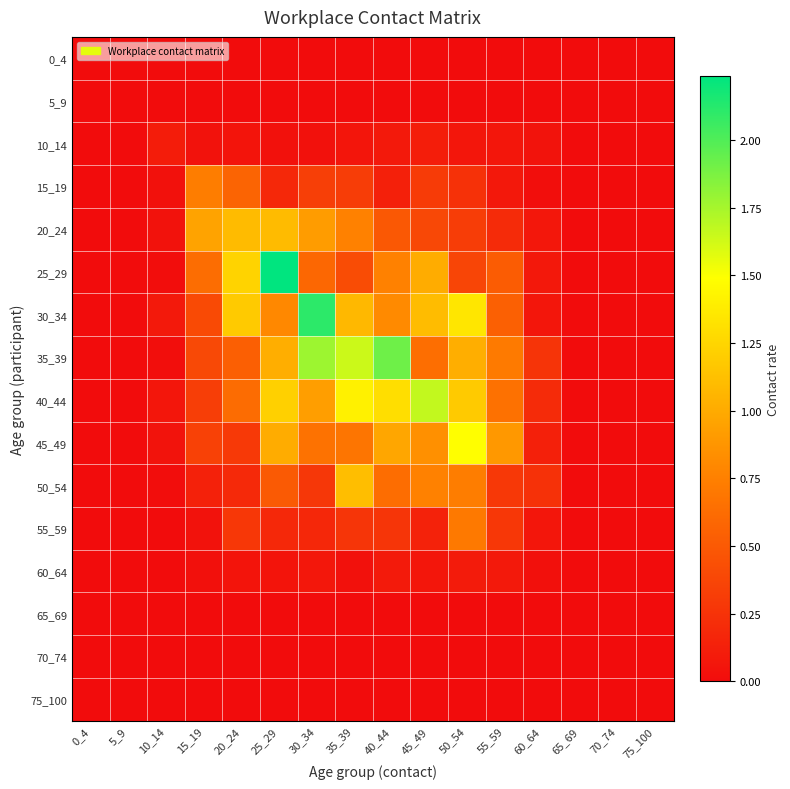

Reading left to right, transcribe all the data shown in this chart.

0_4: 0_4=0.0	5_9=0.0	10_14=0.0	15_19=0.0	20_24=0.0	25_29=0.0	30_34=0.0	35_39=0.0	40_44=0.0	45_49=0.0	50_54=0.0	55_59=0.0	60_64=0.0	65_69=0.0	70_74=0.0	75_100=0.0
5_9: 0_4=0.0	5_9=0.0	10_14=0.0	15_19=0.0	20_24=0.0	25_29=0.0	30_34=0.0	35_39=0.0	40_44=0.0	45_49=0.0	50_54=0.0	55_59=0.0	60_64=0.0	65_69=0.0	70_74=0.0	75_100=0.0
10_14: 0_4=0.0	5_9=0.0	10_14=0.1	15_19=0.0	20_24=0.1	25_29=0.0	30_34=0.0	35_39=0.1	40_44=0.1	45_49=0.1	50_54=0.1	55_59=0.1	60_64=0.0	65_69=0.0	70_74=0.0	75_100=0.0
15_19: 0_4=0.0	5_9=0.0	10_14=0.0	15_19=0.7	20_24=0.6	25_29=0.2	30_34=0.3	35_39=0.3	40_44=0.1	45_49=0.3	50_54=0.2	55_59=0.1	60_64=0.0	65_69=0.0	70_74=0.0	75_100=0.0
20_24: 0_4=0.0	5_9=0.0	10_14=0.0	15_19=1.0	20_24=1.1	25_29=1.1	30_34=0.9	35_39=0.8	40_44=0.5	45_49=0.4	50_54=0.3	55_59=0.2	60_64=0.1	65_69=0.0	70_74=0.0	75_100=0.0
25_29: 0_4=0.0	5_9=0.0	10_14=0.0	15_19=0.6	20_24=1.2	25_29=2.2	30_34=0.6	35_39=0.4	40_44=0.8	45_49=1.0	50_54=0.4	55_59=0.5	60_64=0.1	65_69=0.0	70_74=0.0	75_100=0.0
30_34: 0_4=0.0	5_9=0.0	10_14=0.1	15_19=0.4	20_24=1.2	25_29=0.8	30_34=2.1	35_39=1.1	40_44=0.8	45_49=1.1	50_54=1.3	55_59=0.5	60_64=0.1	65_69=0.0	70_74=0.0	75_100=0.0
35_39: 0_4=0.0	5_9=0.0	10_14=0.0	15_19=0.4	20_24=0.5	25_29=1.0	30_34=1.8	35_39=1.6	40_44=1.9	45_49=0.6	50_54=1.0	55_59=0.7	60_64=0.3	65_69=0.0	70_74=0.0	75_100=0.0
40_44: 0_4=0.0	5_9=0.0	10_14=0.1	15_19=0.3	20_24=0.6	25_29=1.2	30_34=0.9	35_39=1.4	40_44=1.3	45_49=1.7	50_54=1.2	55_59=0.7	60_64=0.2	65_69=0.0	70_74=0.0	75_100=0.0
45_49: 0_4=0.0	5_9=0.0	10_14=0.0	15_19=0.3	20_24=0.3	25_29=1.0	30_34=0.7	35_39=0.7	40_44=1.0	45_49=0.8	50_54=1.5	55_59=0.9	60_64=0.1	65_69=0.0	70_74=0.0	75_100=0.0
50_54: 0_4=0.0	5_9=0.0	10_14=0.0	15_19=0.1	20_24=0.2	25_29=0.5	30_34=0.3	35_39=1.1	40_44=0.6	45_49=0.8	50_54=0.7	55_59=0.3	60_64=0.2	65_69=0.0	70_74=0.0	75_100=0.0
55_59: 0_4=0.0	5_9=0.0	10_14=0.0	15_19=0.0	20_24=0.3	25_29=0.2	30_34=0.2	35_39=0.3	40_44=0.3	45_49=0.1	50_54=0.7	55_59=0.3	60_64=0.1	65_69=0.0	70_74=0.0	75_100=0.0
60_64: 0_4=0.0	5_9=0.0	10_14=0.0	15_19=0.0	20_24=0.1	25_29=0.0	30_34=0.1	35_39=0.0	40_44=0.1	45_49=0.1	50_54=0.1	55_59=0.1	60_64=0.0	65_69=0.0	70_74=0.0	75_100=0.0
65_69: 0_4=0.0	5_9=0.0	10_14=0.0	15_19=0.0	20_24=0.0	25_29=0.0	30_34=0.0	35_39=0.0	40_44=0.0	45_49=0.0	50_54=0.0	55_59=0.0	60_64=0.0	65_69=0.0	70_74=0.0	75_100=0.0
70_74: 0_4=0.0	5_9=0.0	10_14=0.0	15_19=0.0	20_24=0.0	25_29=0.0	30_34=0.0	35_39=0.0	40_44=0.0	45_49=0.0	50_54=0.0	55_59=0.0	60_64=0.0	65_69=0.0	70_74=0.0	75_100=0.0
75_100: 0_4=0.0	5_9=0.0	10_14=0.0	15_19=0.0	20_24=0.0	25_29=0.0	30_34=0.0	35_39=0.0	40_44=0.0	45_49=0.0	50_54=0.0	55_59=0.0	60_64=0.0	65_69=0.0	70_74=0.0	75_100=0.0